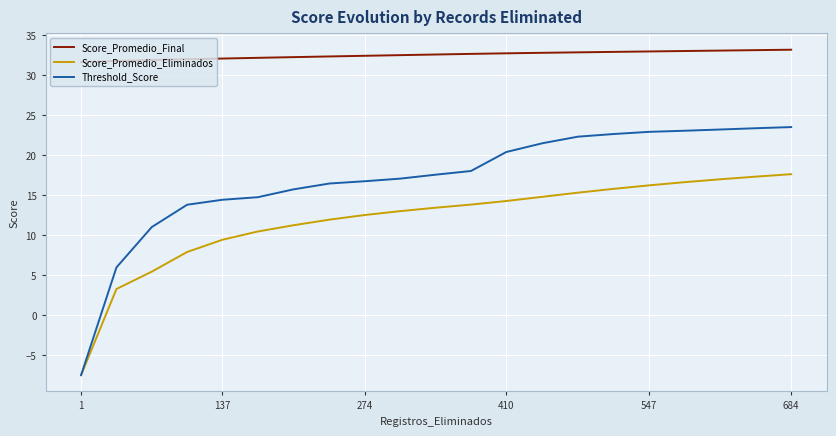

List the series in order of their peak value, highest first.

Score_Promedio_Final, Threshold_Score, Score_Promedio_Eliminados